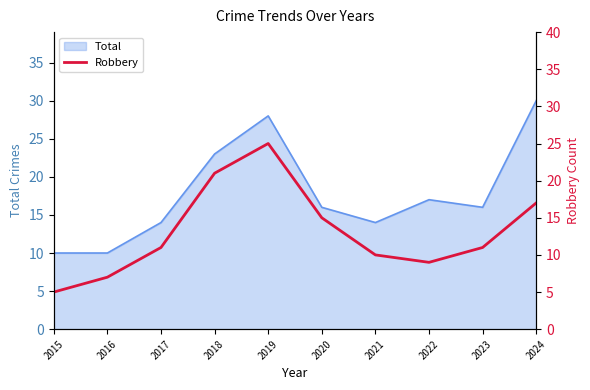

What is the difference between the maximum and minimum values?

20